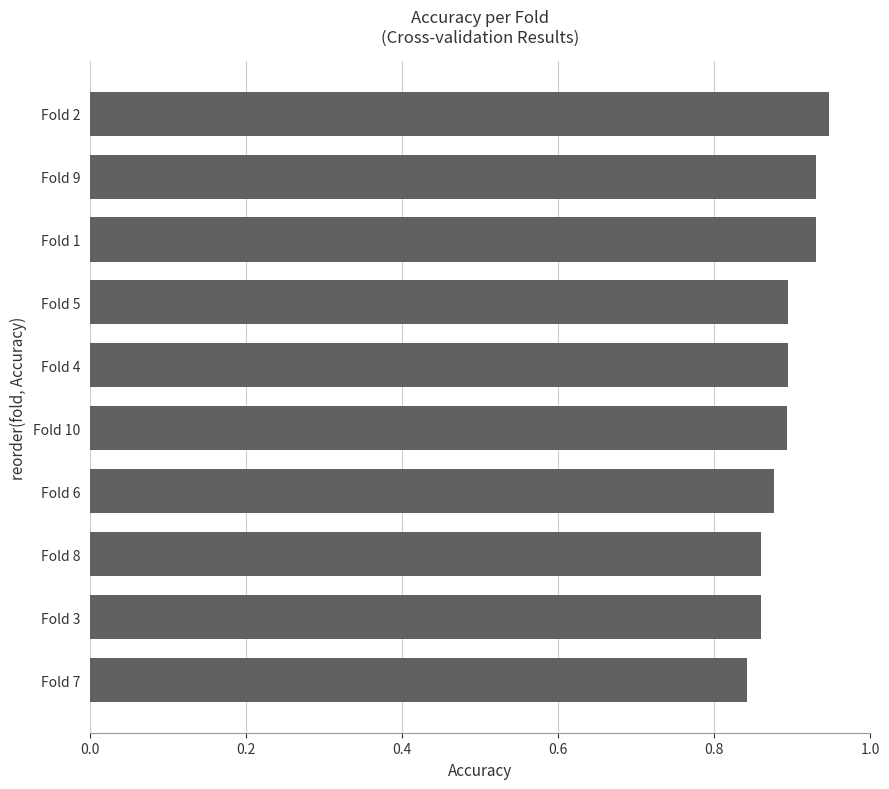

How many categories are shown in the chart?

10